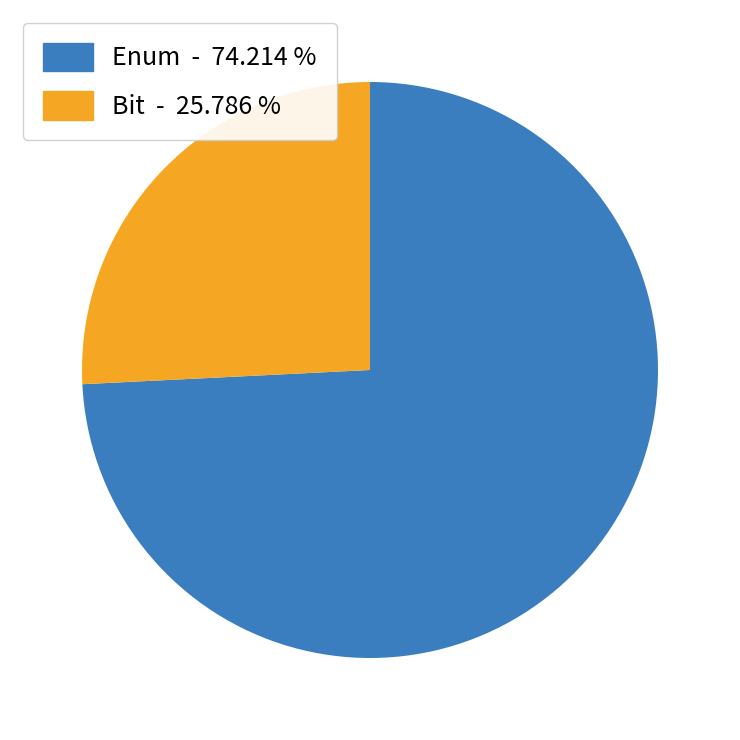

What is the majority slice?

Enum